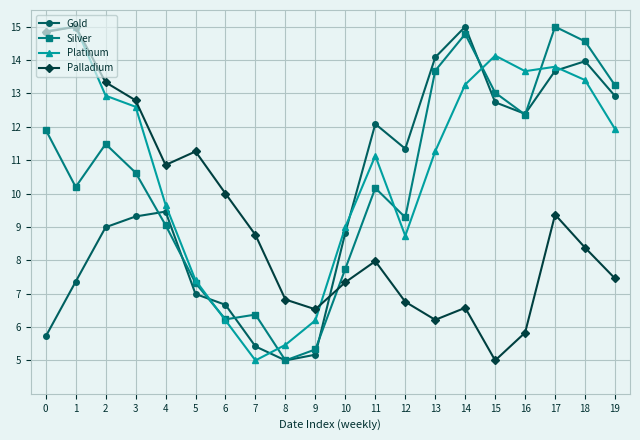

Where is the first local maximum for Gold?

4